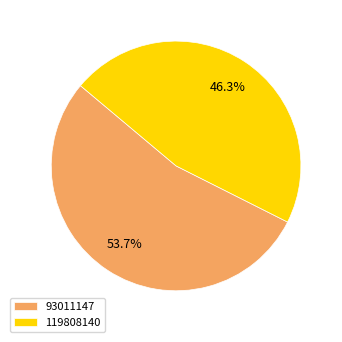

How many segments does this pie chart have?

2